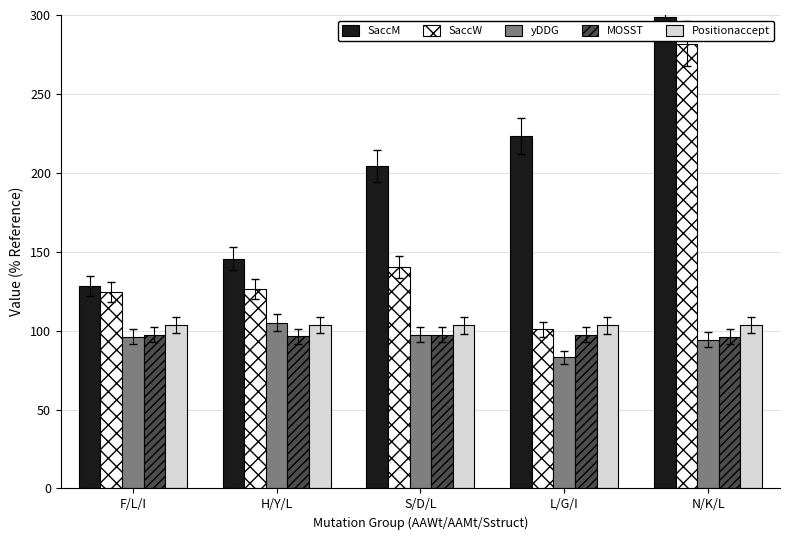

What is the value of the yDDG bar at the 5th from the left?

94.2